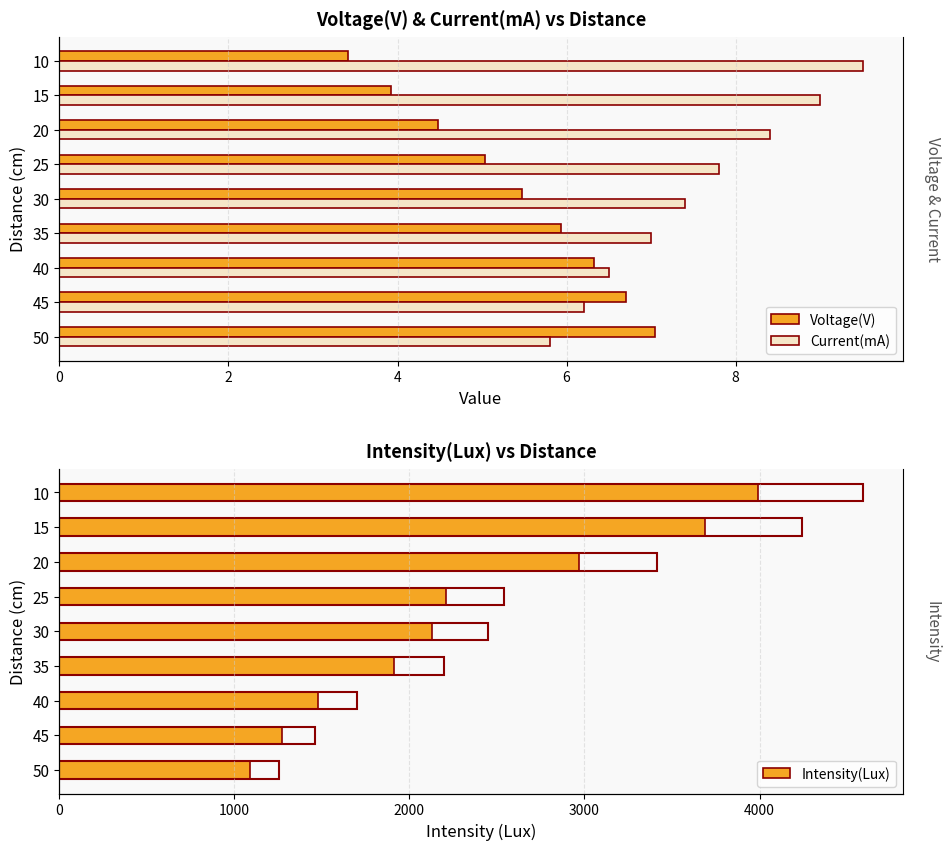

The Current(mA) series shows 2.5 at 20. True or false?

False